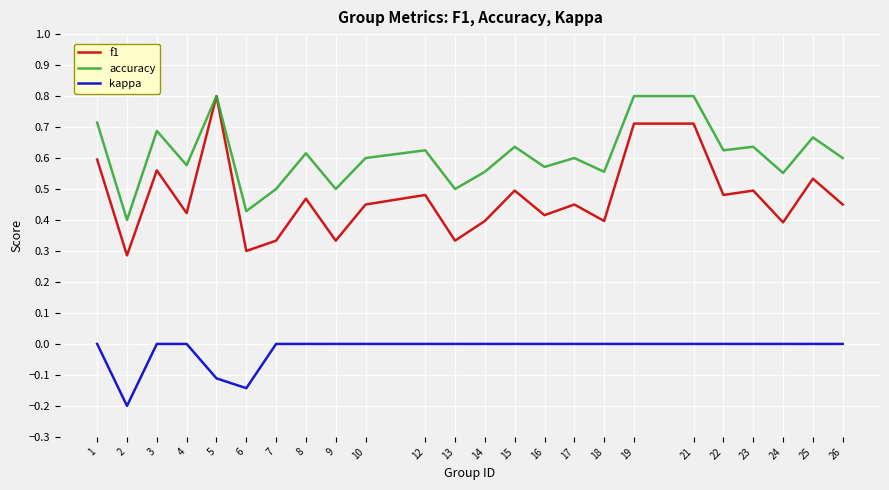

True or false: kappa and f1 intersect in this chart.

False